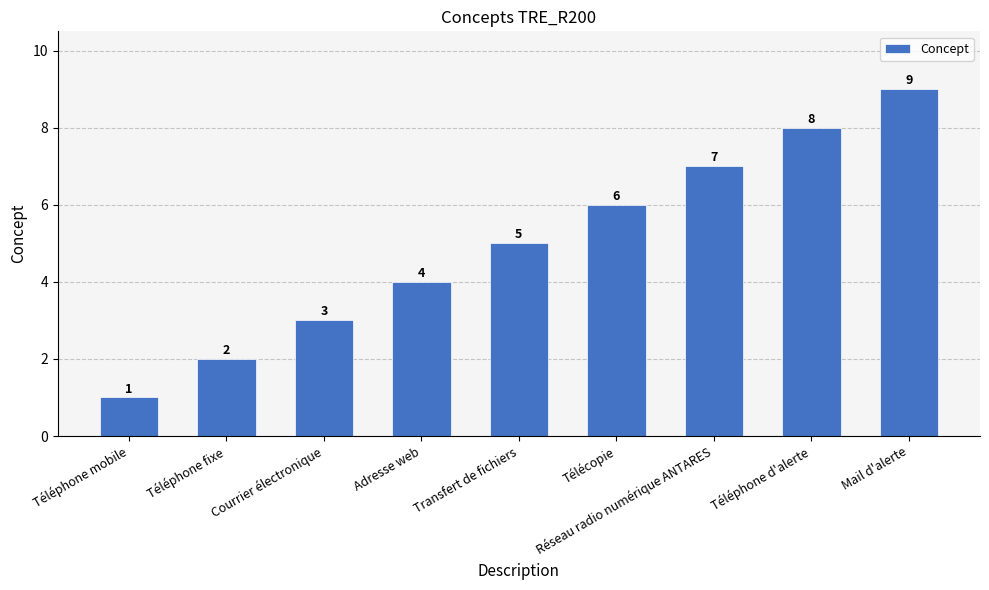

What is the smallest value displayed?

1